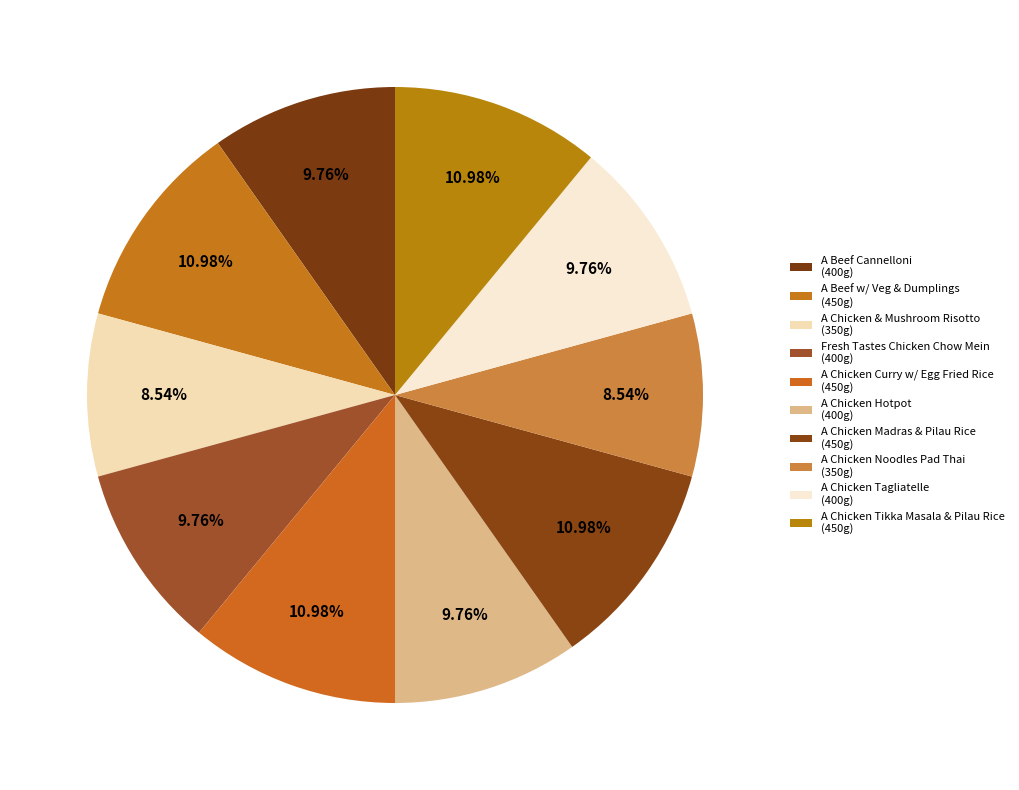

Count the number of slices in the pie.

10